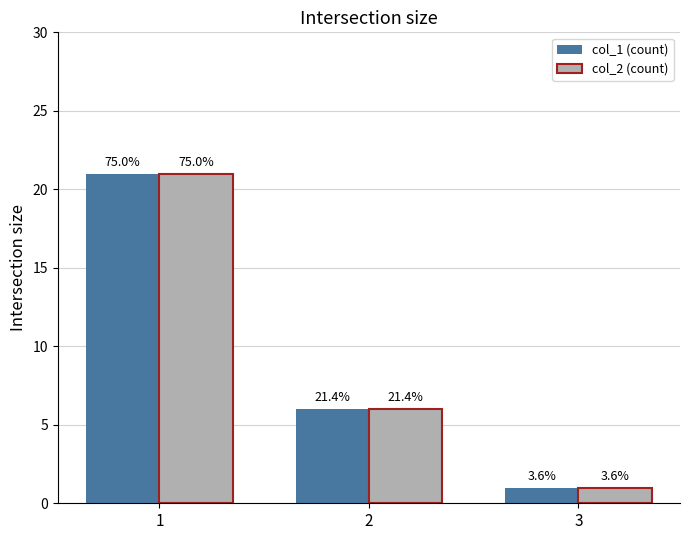

How many bars are there in total?

6